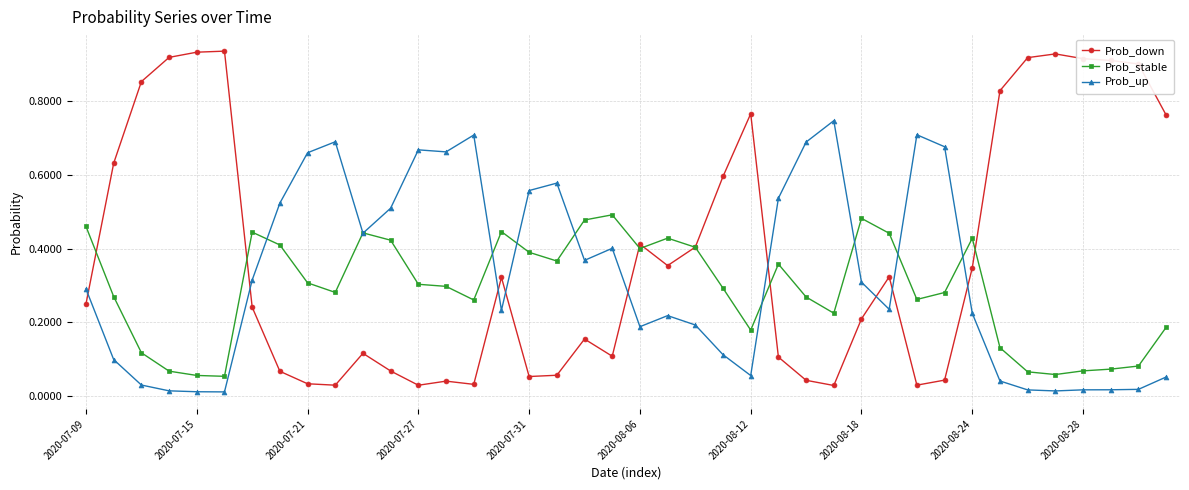

Rank the series by their average value, from lowest to highest.

Prob_stable, Prob_up, Prob_down